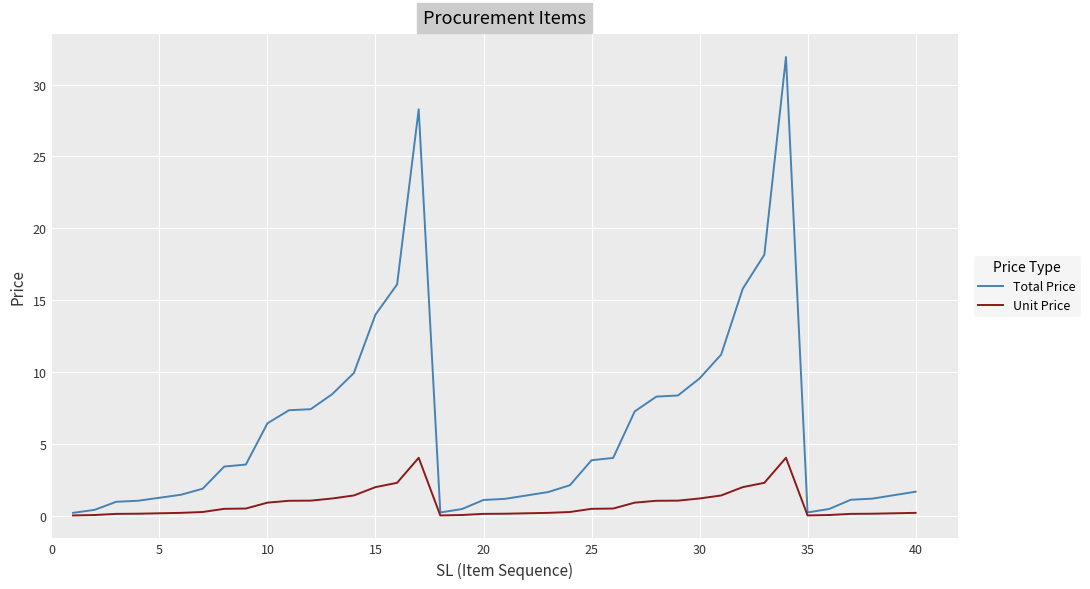

List the series in order of their overall mean, highest first.

Total Price, Unit Price